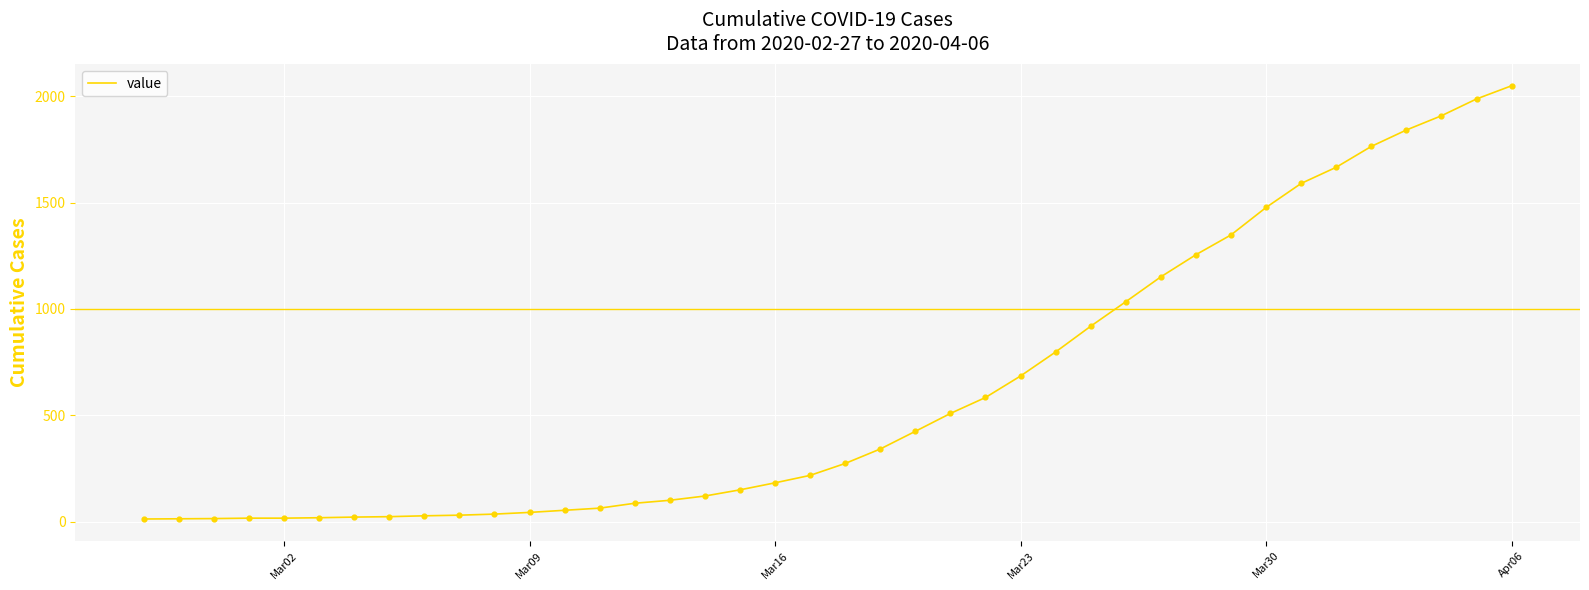

What is the difference between the maximum and minimum values?

2036